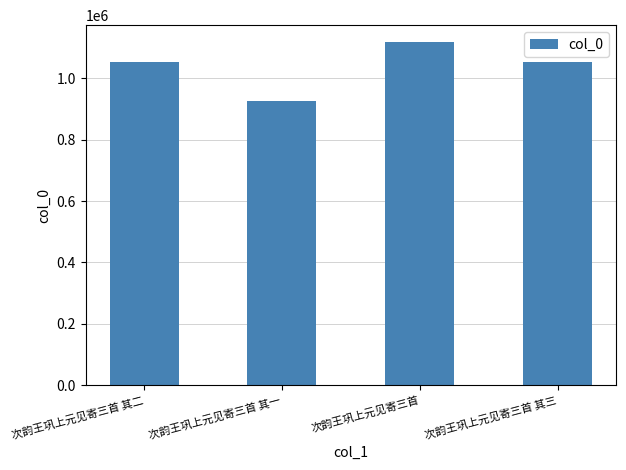

Which label corresponds to the largest value in the chart?

次韵王巩上元见寄三首